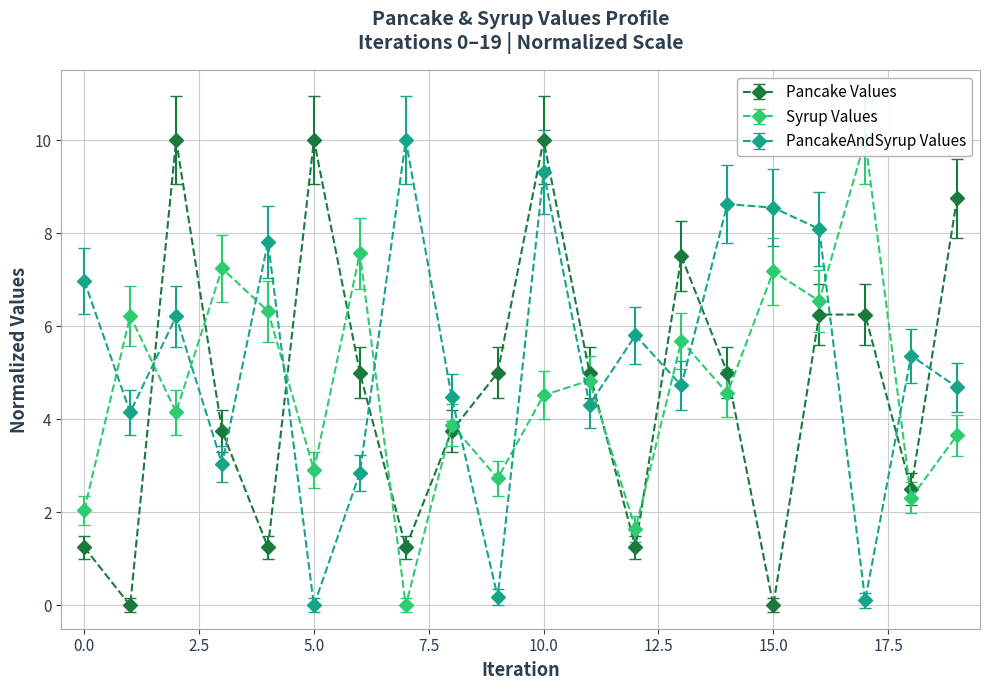

How many categories are shown in the chart?

20